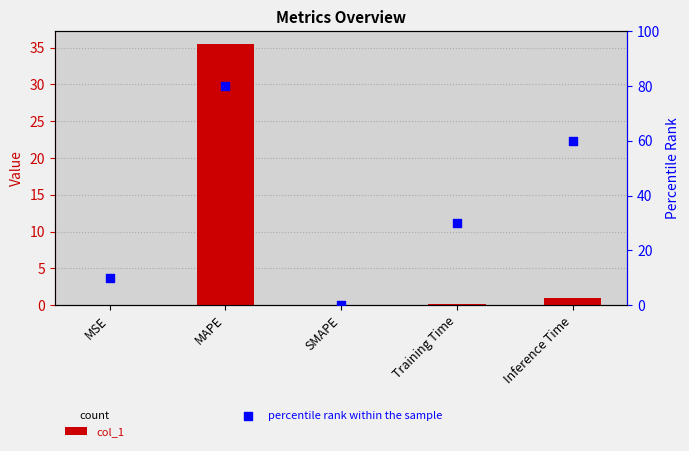

Which series reaches the minimum Y coordinate?

col_1